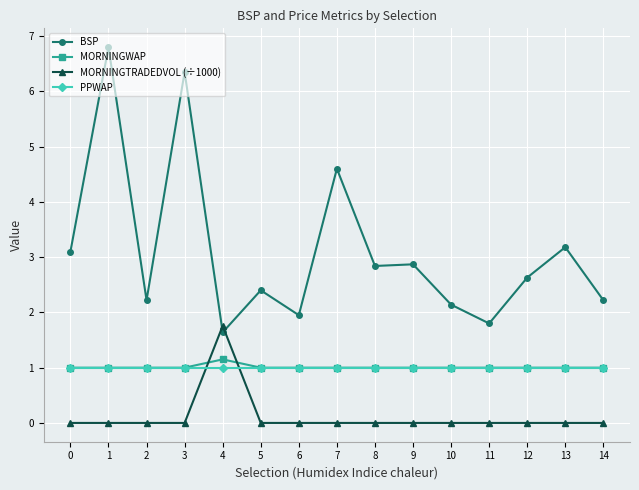

List the series in order of their peak value, highest first.

BSP, MORNINGTRADEDVOL (÷1000), MORNINGWAP, PPWAP